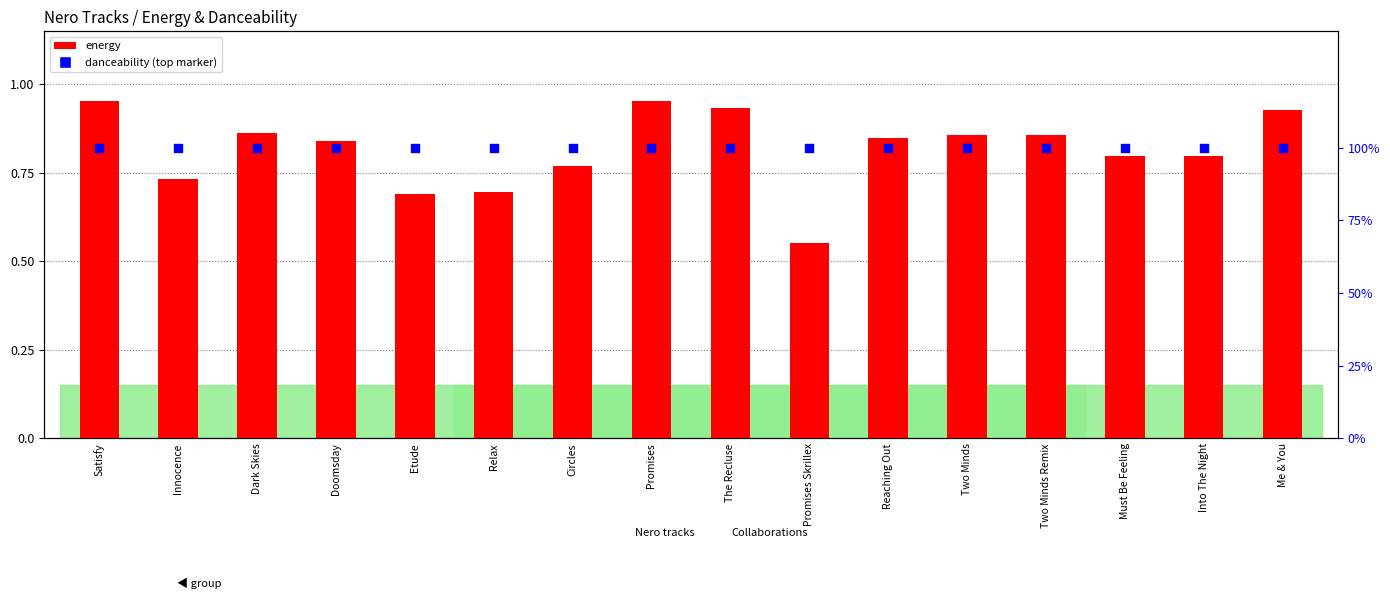

At which category is the sum across all series the highest?

Satisfy